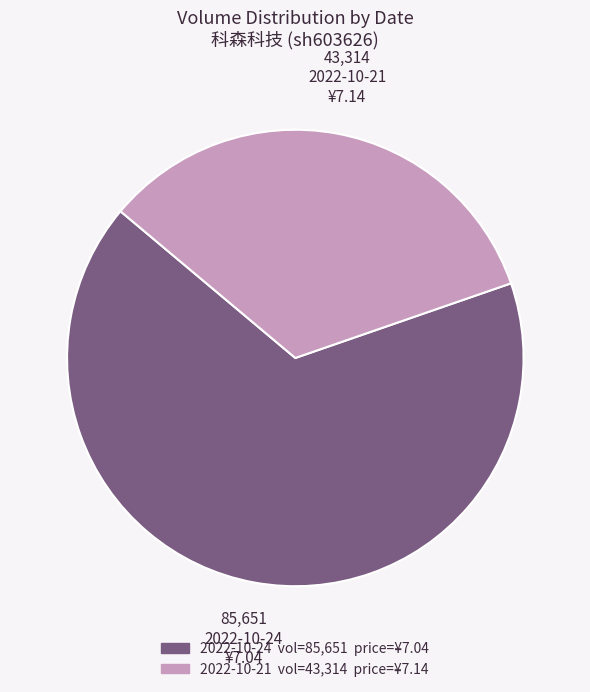

Approximately how many times larger is the value at 2022-10-21 compared to 2022-10-24?

0.5